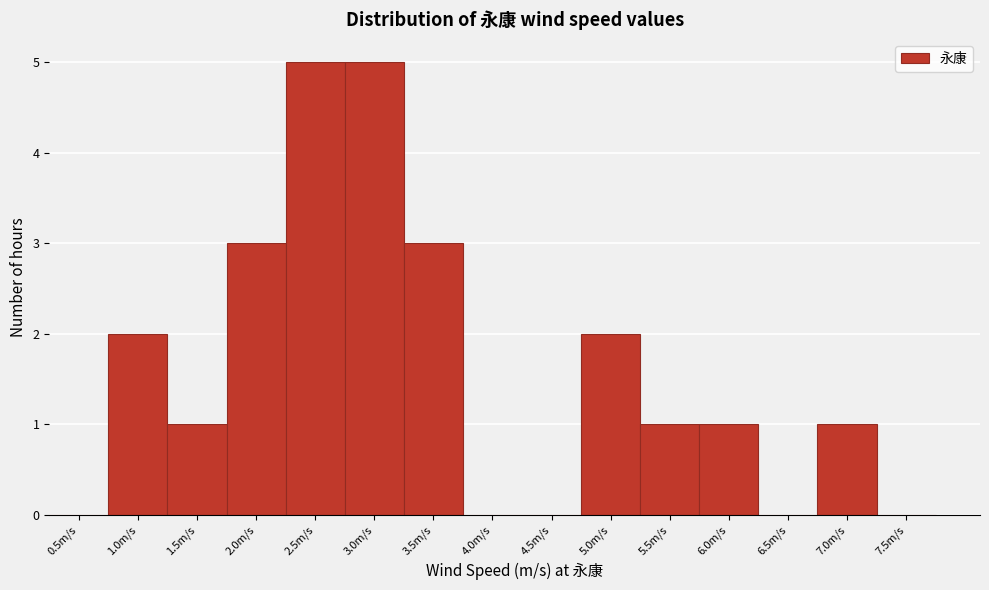

Reading left to right, extract all data points from this chart.

0.5m/s=0	1.0m/s=2	1.5m/s=1	2.0m/s=3	2.5m/s=5	3.0m/s=5	3.5m/s=3	4.0m/s=0	4.5m/s=0	5.0m/s=2	5.5m/s=1	6.0m/s=1	6.5m/s=0	7.0m/s=1	7.5m/s=0